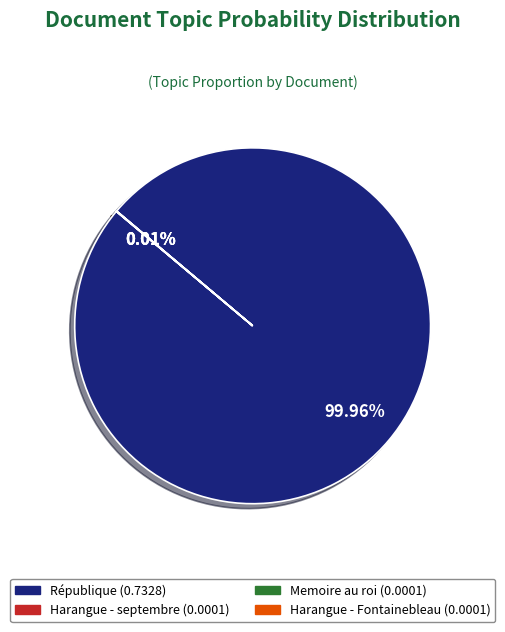

Is there a majority slice in this chart?

Yes